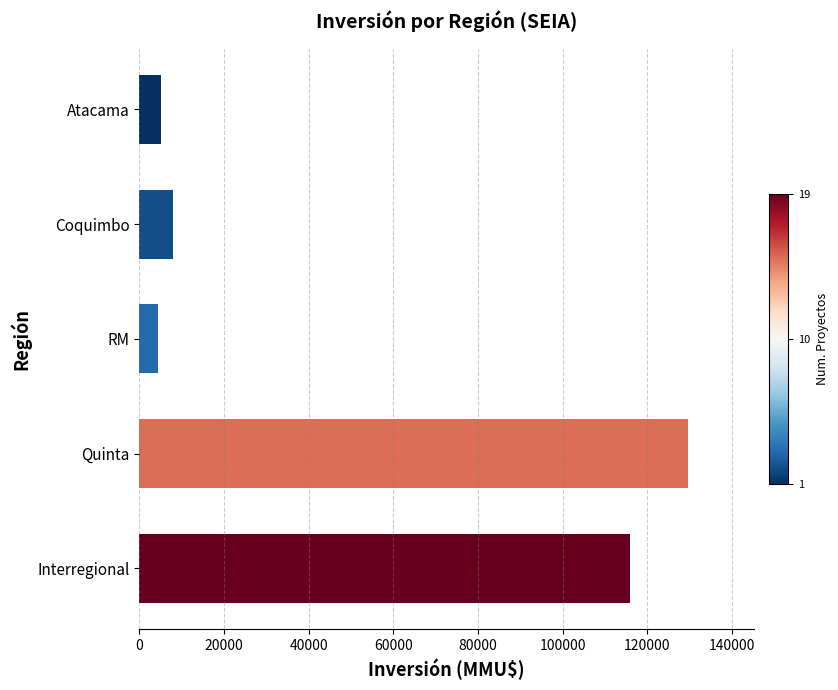

Are the bars horizontal?

Yes